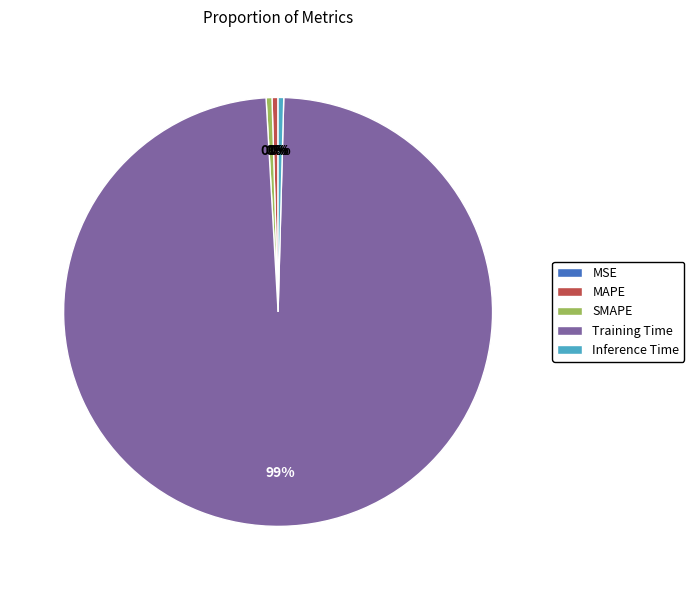

Is it true that Training Time is 99% of the pie?

True